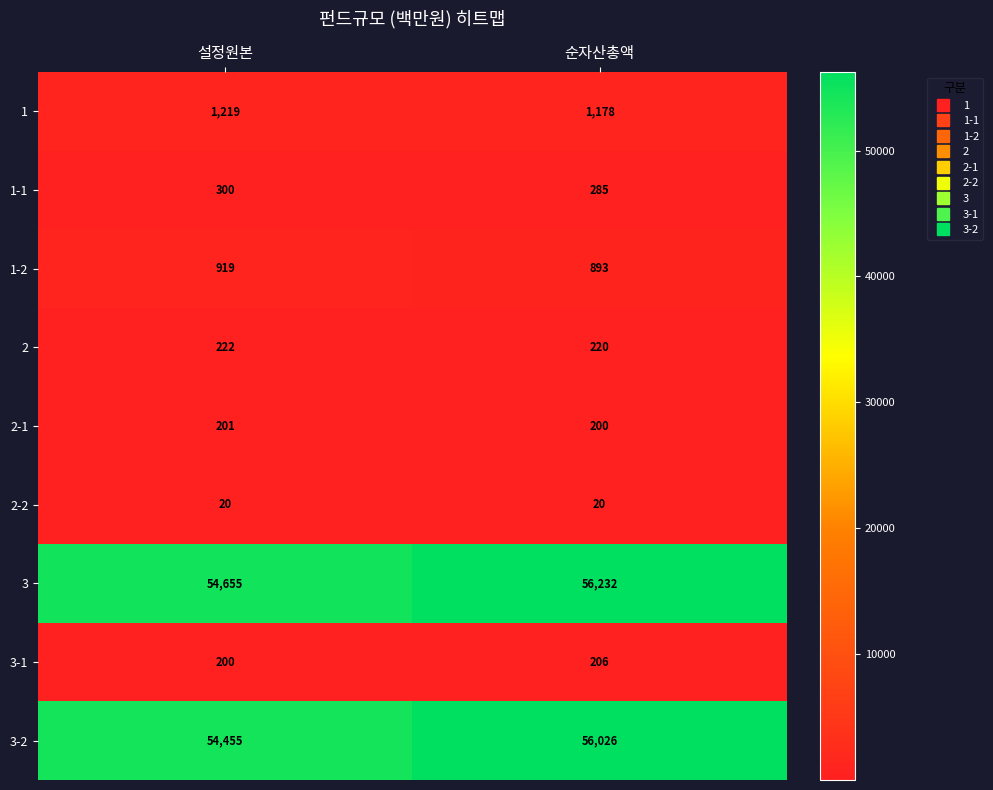

The value of 2-1 at 순자산총액 is 60. True or false?

False